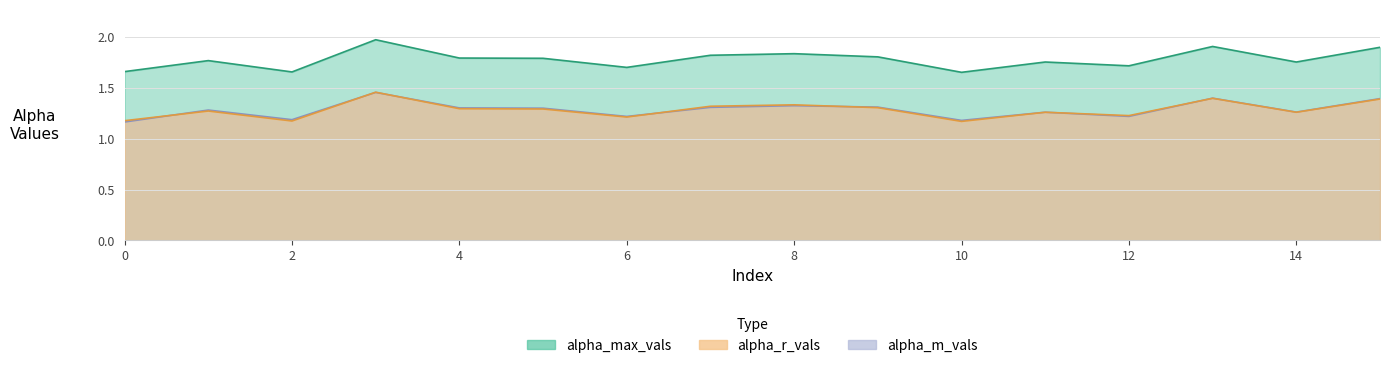

Reading left to right, transcribe all the data shown in this chart.

alpha_max_vals: 0=1.7	1=1.8	2=1.7	3=2.0	4=1.8	5=1.8	6=1.7	7=1.8	8=1.8	9=1.8	10=1.7	11=1.8	12=1.7	13=1.9	14=1.8	15=1.9
alpha_m_vals: 0=1.2	1=1.3	2=1.2	3=1.5	4=1.3	5=1.3	6=1.2	7=1.3	8=1.3	9=1.3	10=1.2	11=1.3	12=1.2	13=1.4	14=1.3	15=1.4
alpha_r_vals: 0=1.2	1=1.3	2=1.2	3=1.5	4=1.3	5=1.3	6=1.2	7=1.3	8=1.3	9=1.3	10=1.2	11=1.3	12=1.2	13=1.4	14=1.3	15=1.4